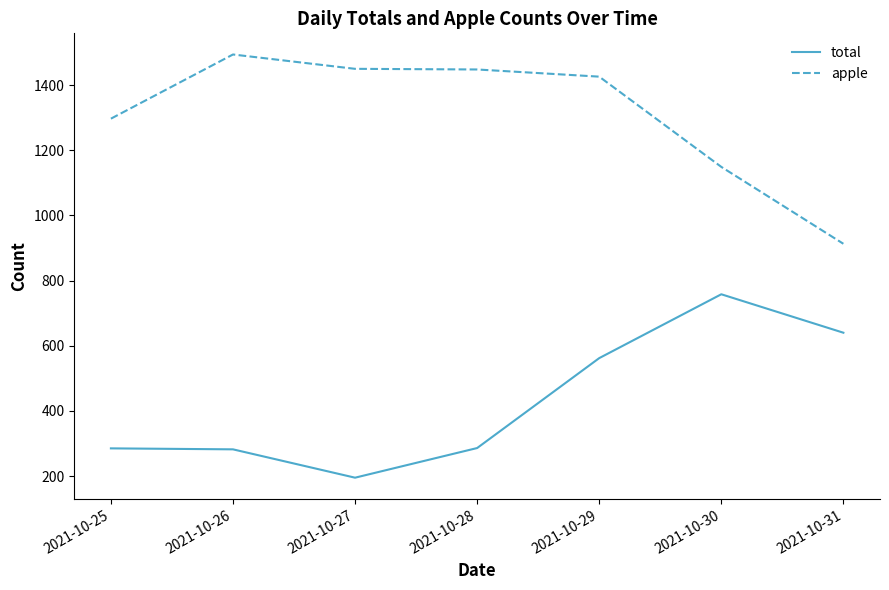

What is the greatest value displayed?

1494